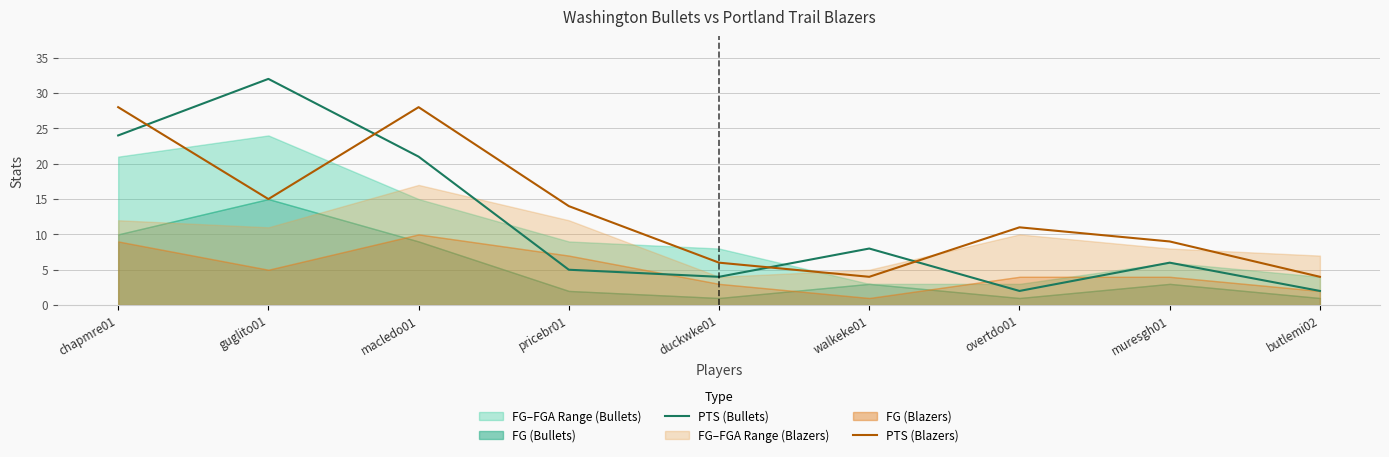

Which series ends up on top after the final intersection of PTS (Bullets) and PTS (Blazers)?

PTS (Blazers)